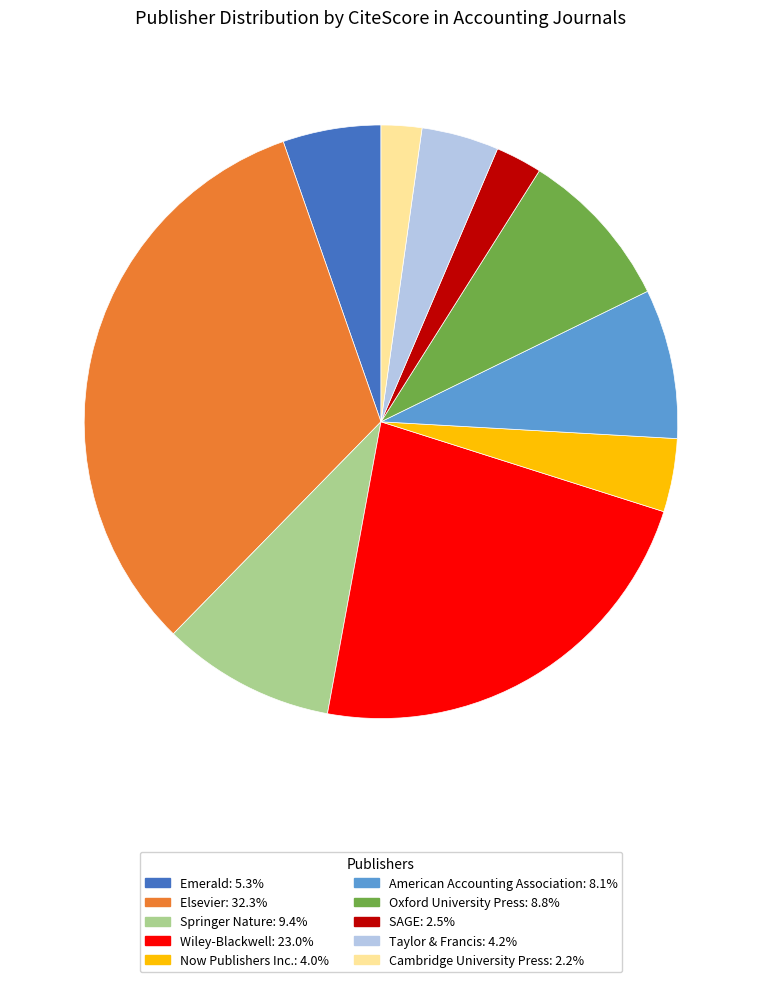

Is there any slice that represents more than half of the pie?

No